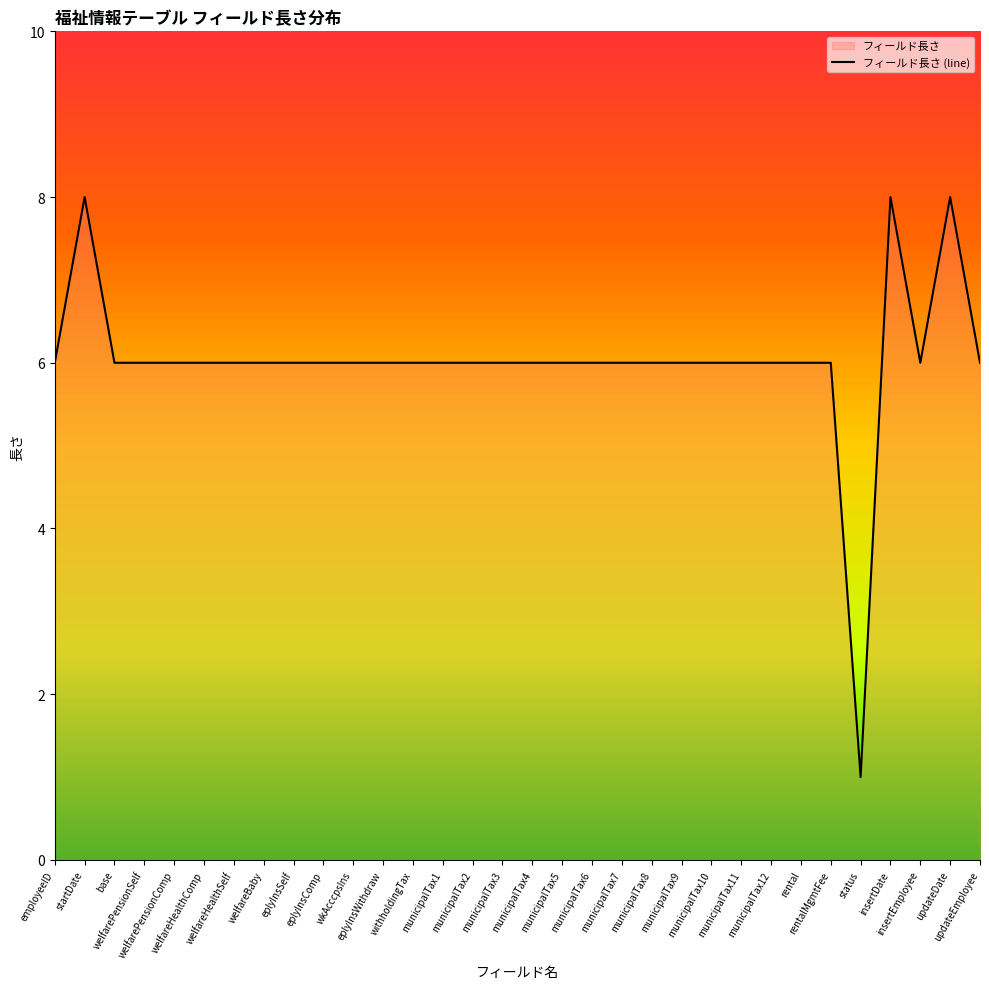

At which category does the chart reach its minimum across all series?

status